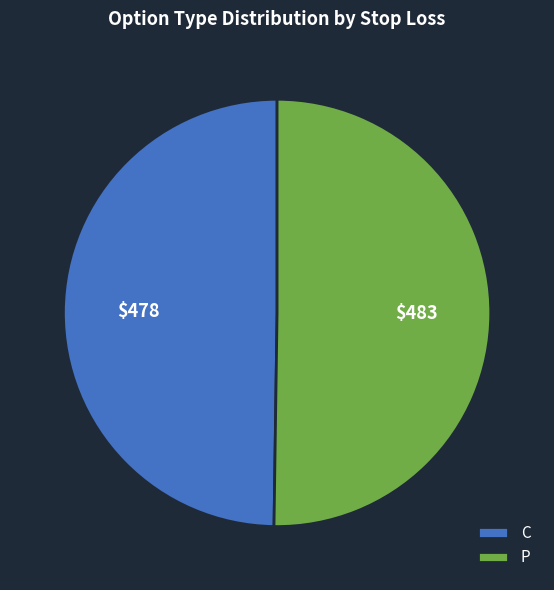

How many segments does this pie chart have?

2